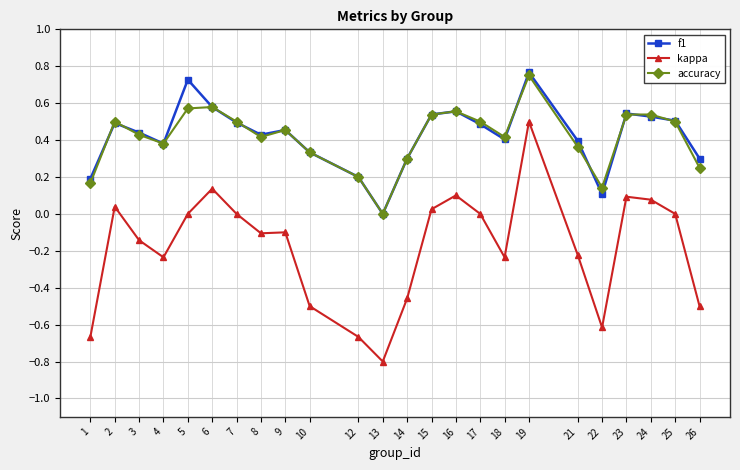

The value of f1 at 9 is 0.5. True or false?

True